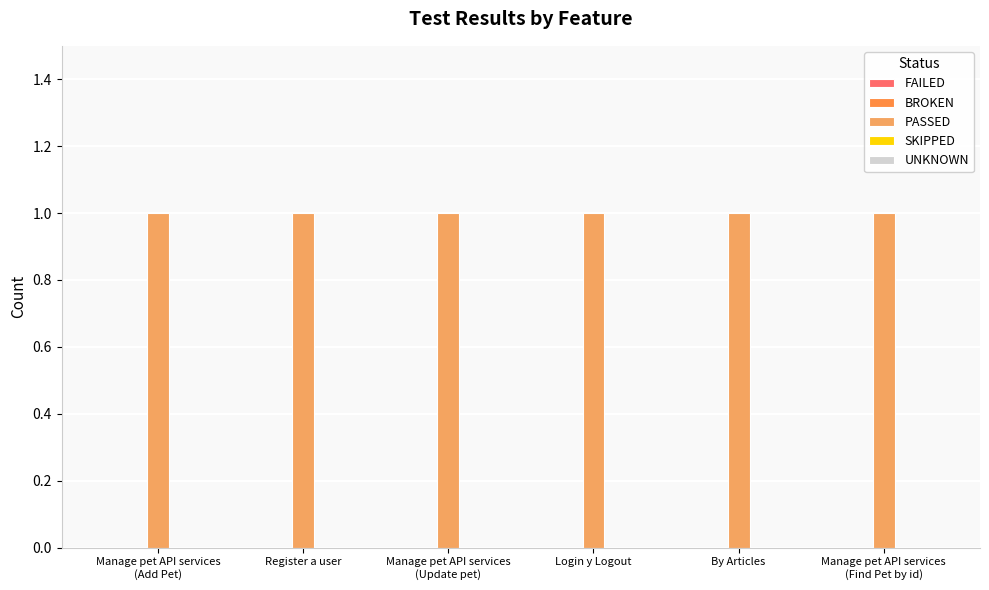

Reading left to right, extract all data points from this chart.

FAILED: 0	0	0	0	0	0
BROKEN: 0	0	0	0	0	0
PASSED: 1	1	1	1	1	1
SKIPPED: 0	0	0	0	0	0
UNKNOWN: 0	0	0	0	0	0